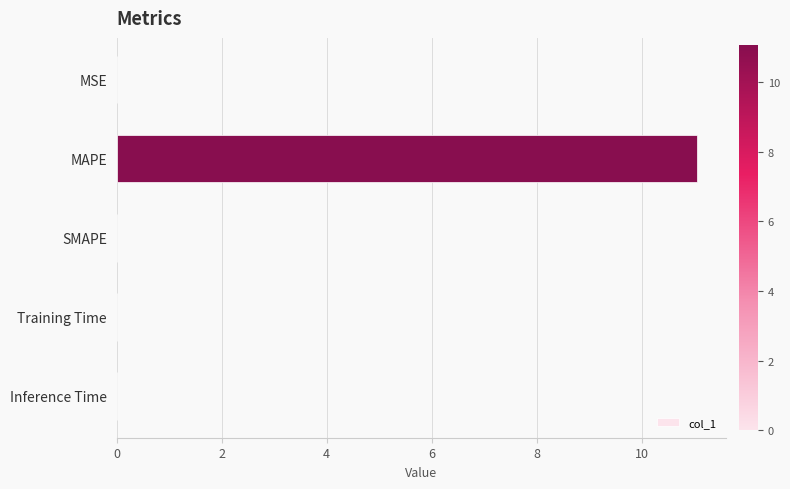

Which has a higher value, MAPE or SMAPE?

MAPE